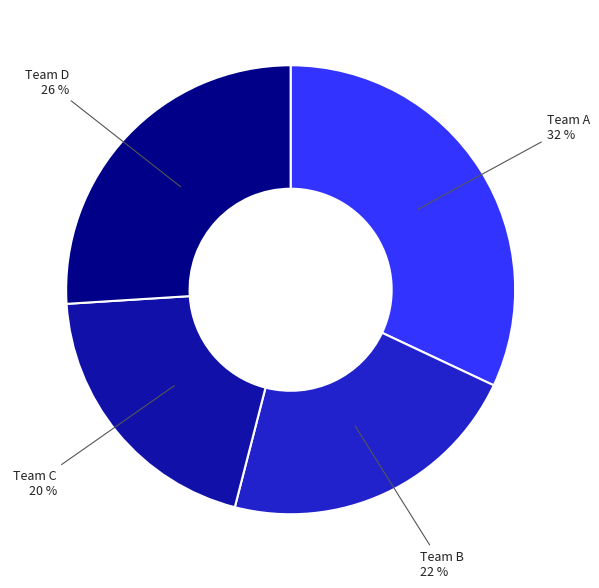

Is there any slice that represents more than half of the pie?

No